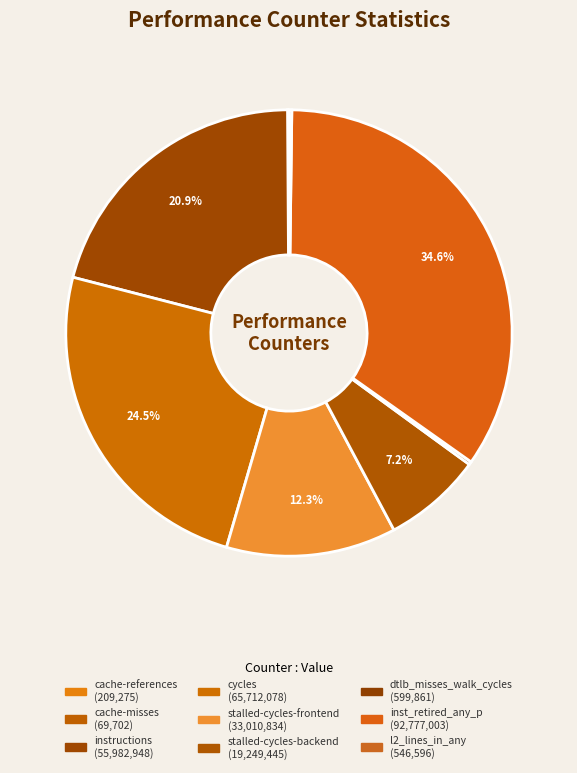

To the nearest percent, what is the average slice percentage?

11%